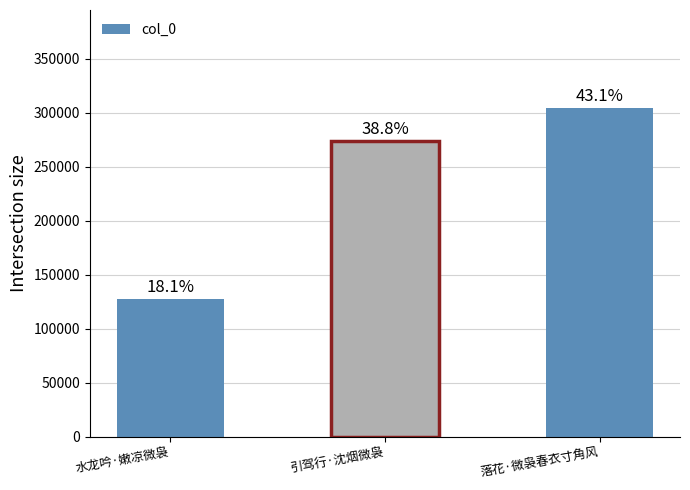

Rank the categories by value from highest to lowest.

落花·微袅春衣寸角风, 引驾行·沈烟微袅, 水龙吟·嫩凉微袅